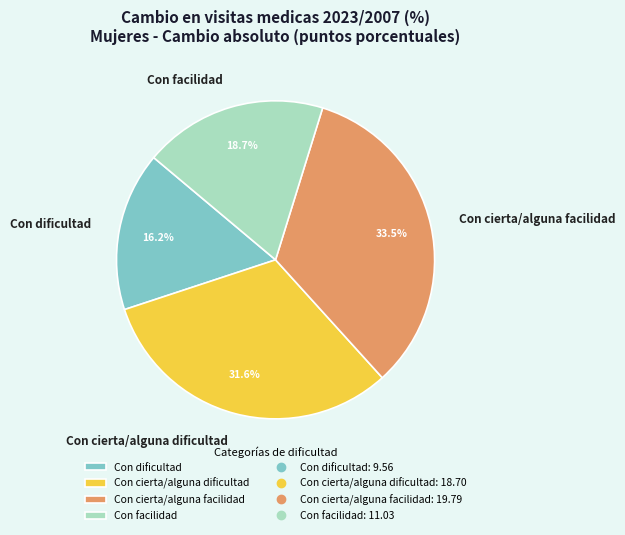

Is it true that Con facilidad is 29% of the pie?

False